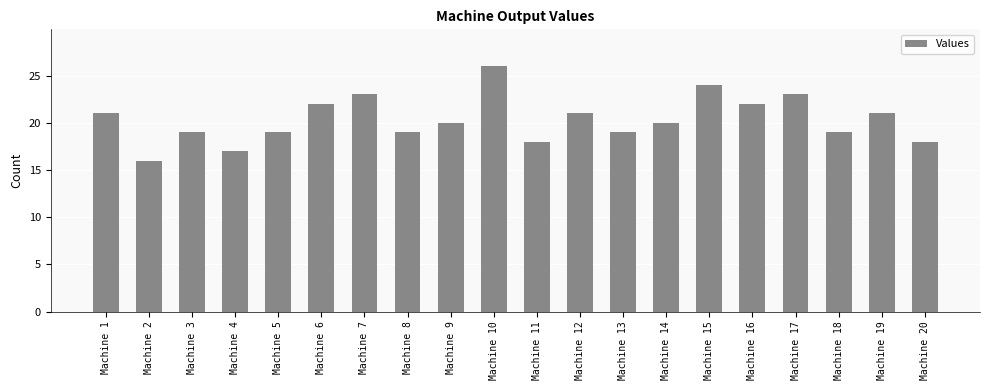

Between Machine 12 and Machine 14, which is larger?

Machine 12